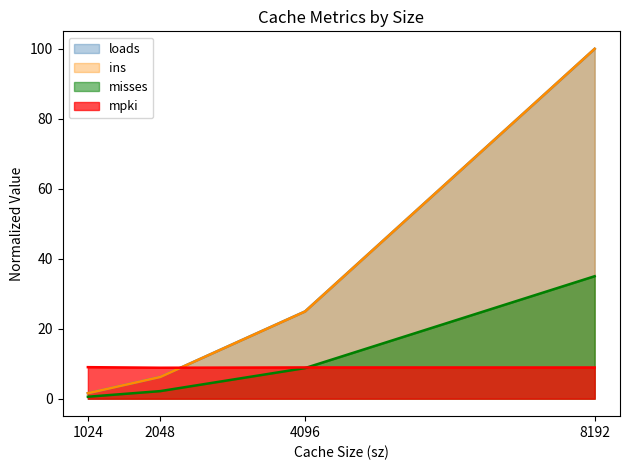

How many lines are shown in the chart?

4